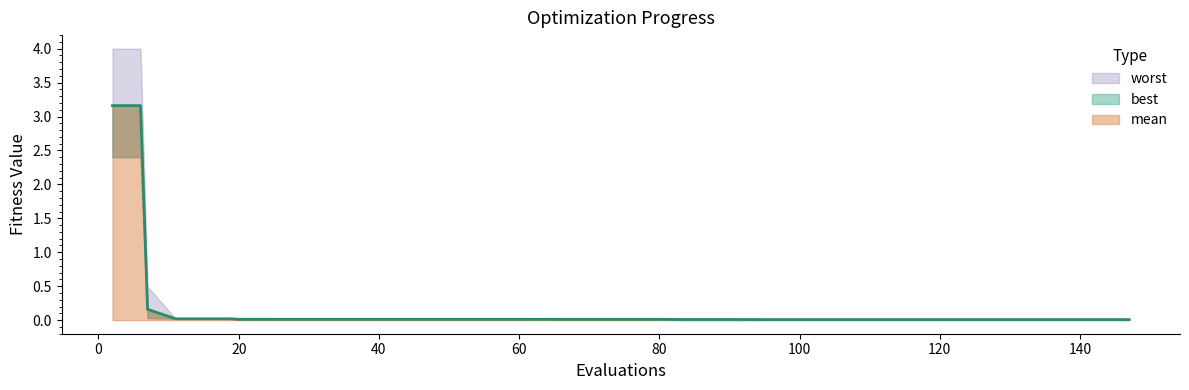

At which label is mean closest to 1?

7